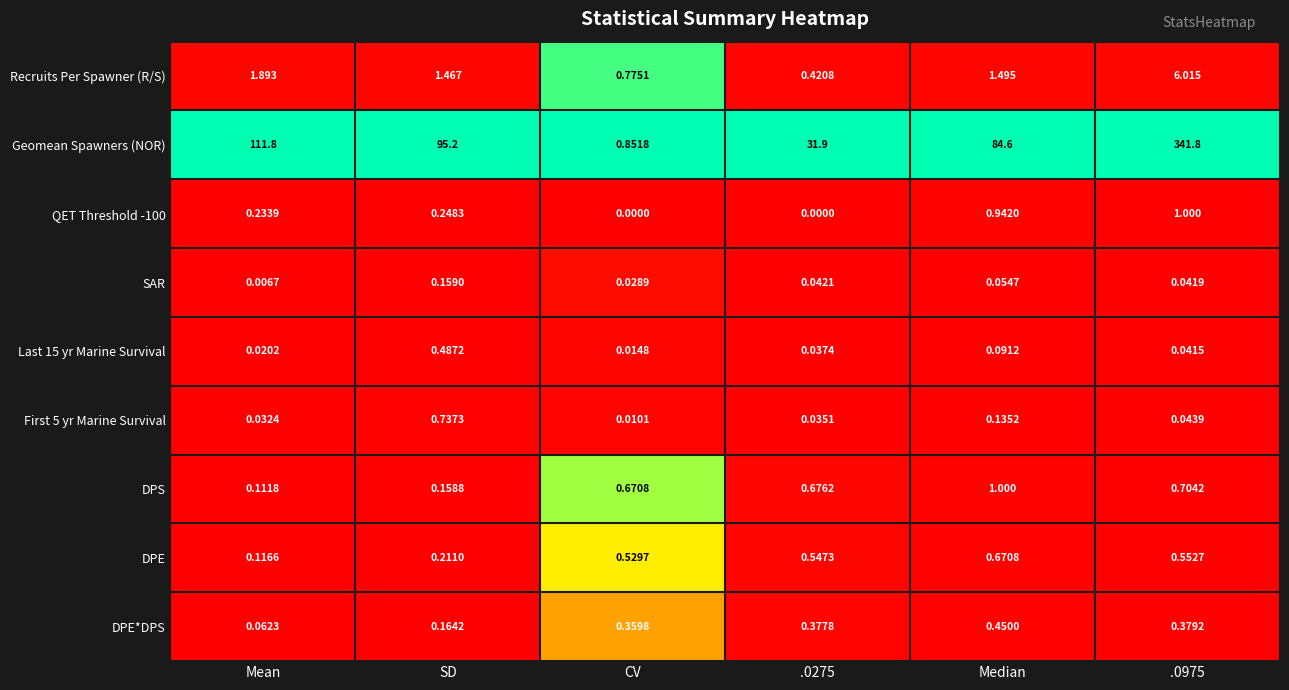

At Median, list the series in order from largest to smallest.

Geomean Spawners (NOR), Recruits Per Spawner (R/S), DPS, QET Threshold -100, DPE, DPE*DPS, First 5 yr Marine Survival, Last 15 yr Marine Survival, SAR